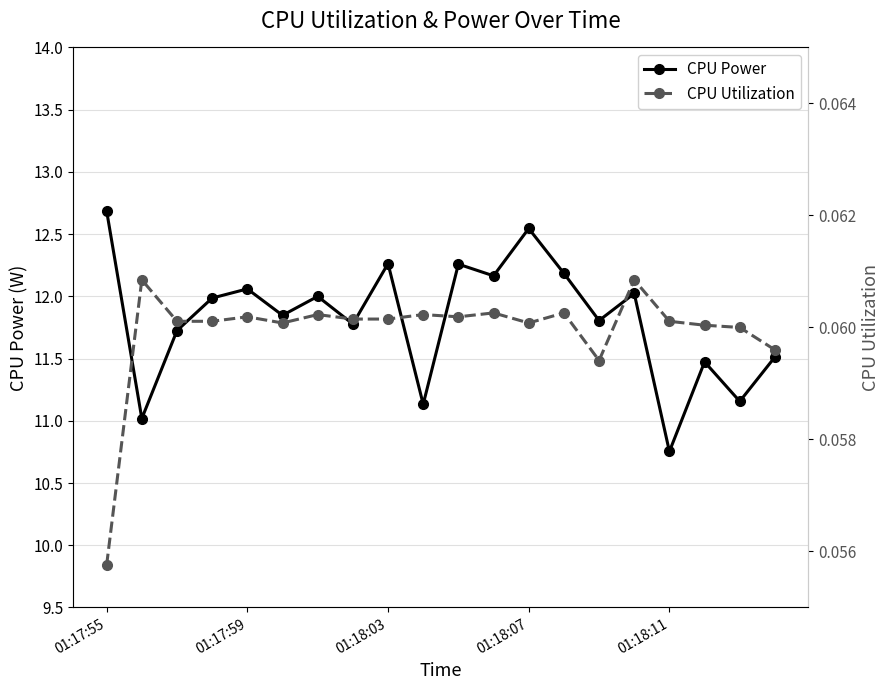

True or false: CPU Power and CPU Utilization intersect in this chart.

False